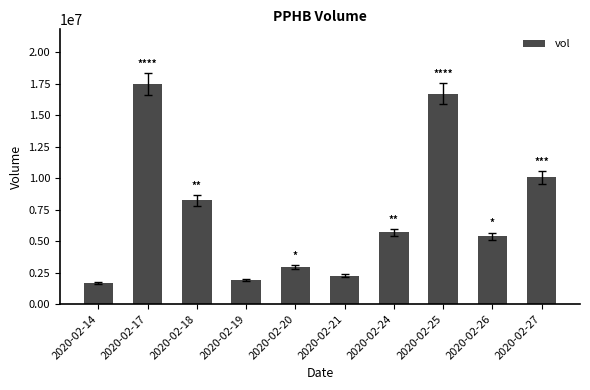

How many data points are less than 5688000?

5